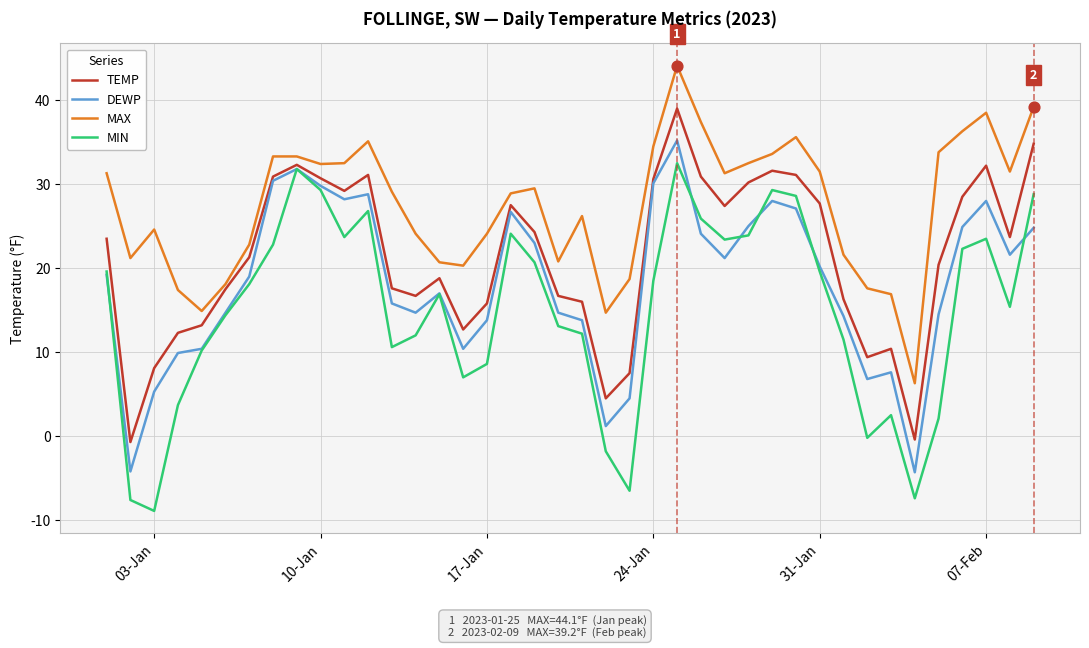

Which series has the largest total across all categories?

MAX